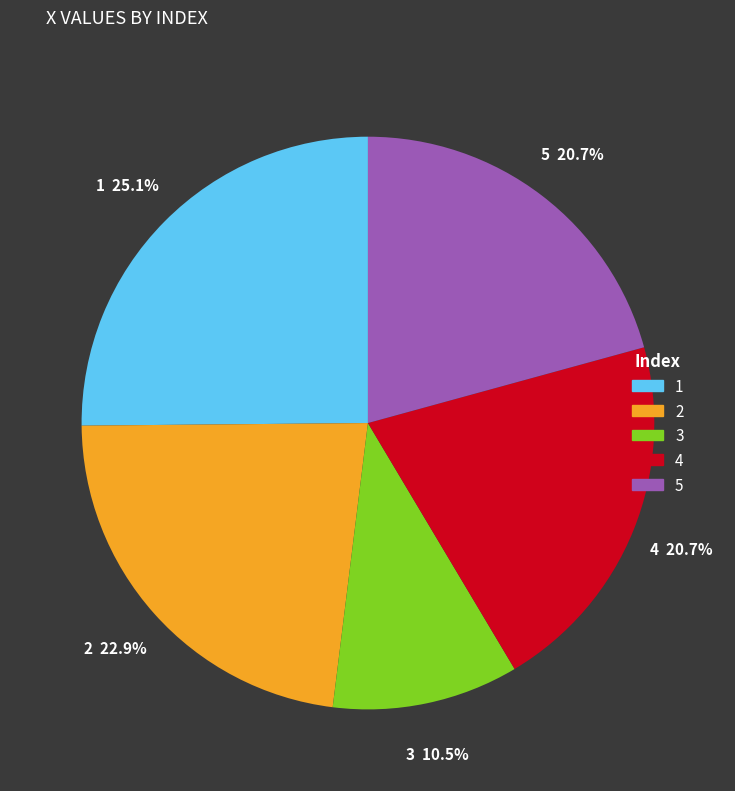

Which slice is the smallest?

3